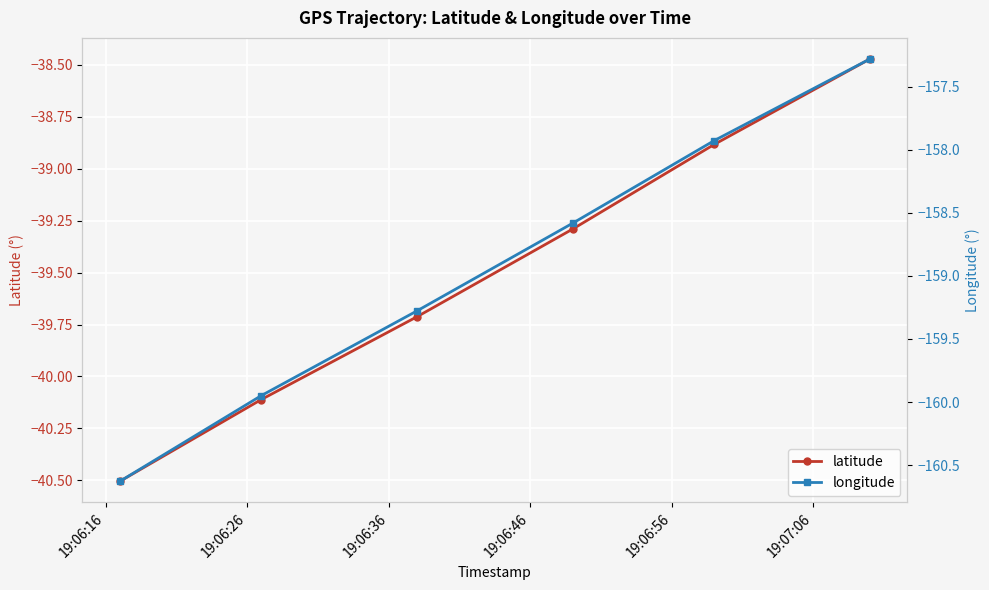

List the series in order of their peak value, lowest first.

longitude, latitude